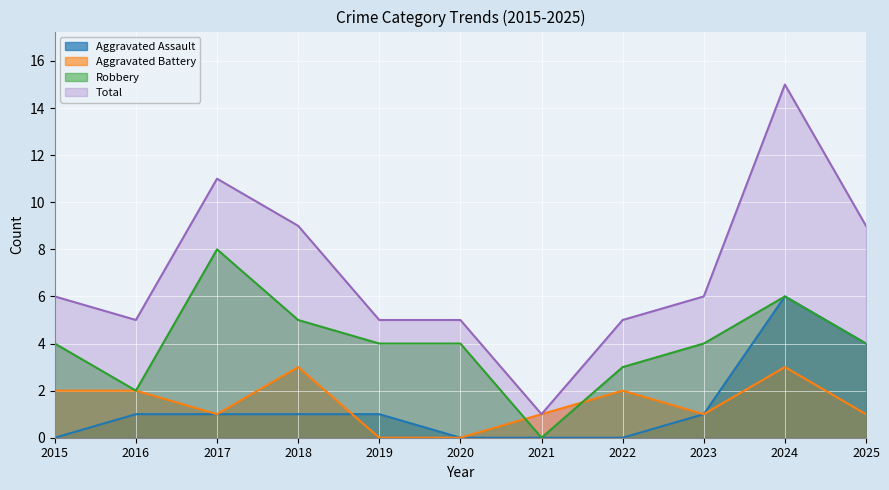

Which series changed the most between 2017 and 2019?

Total